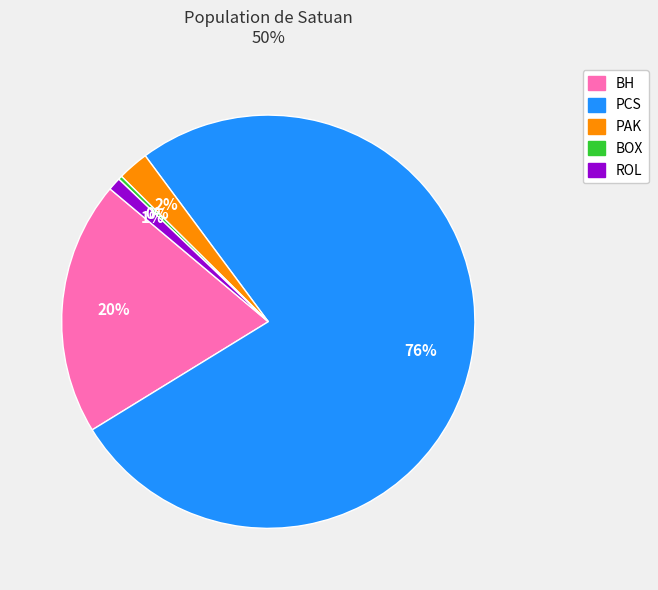

Is there any slice that represents more than half of the pie?

Yes